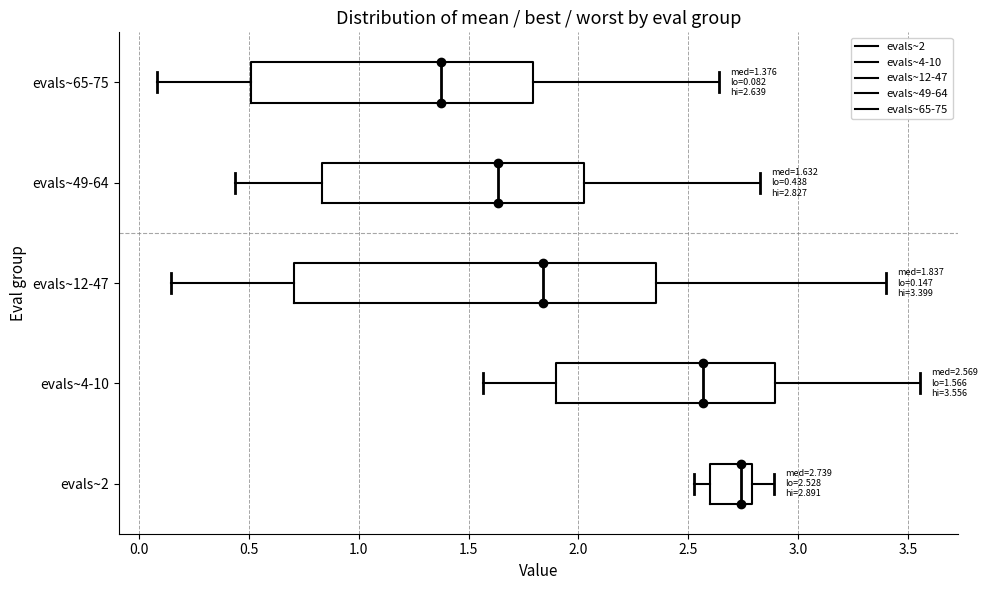

Which box is the widest, from its left edge to its right edge?

evals~12-47